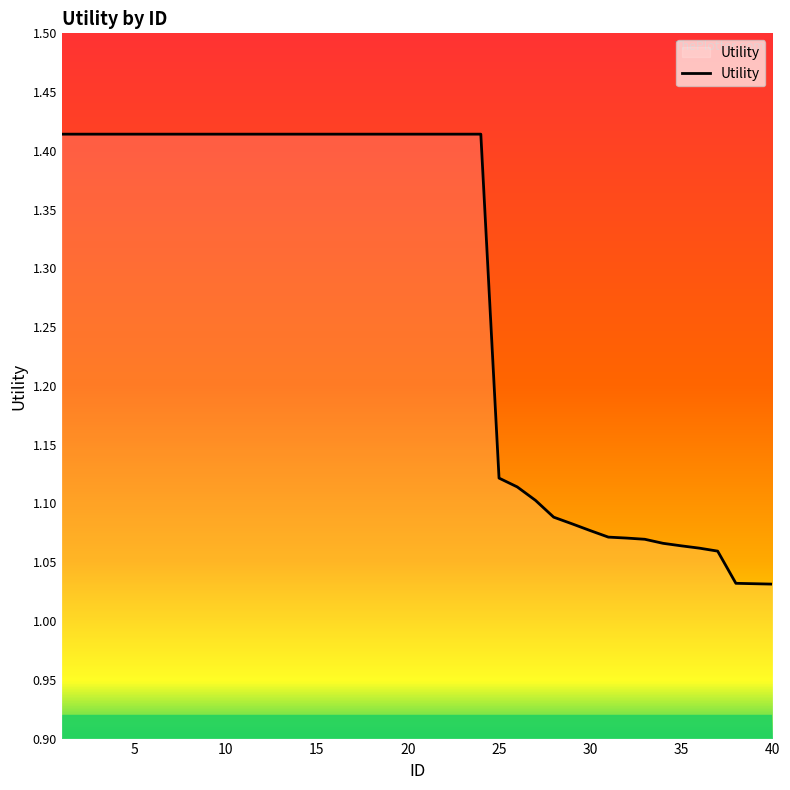

What is the difference between the maximum and minimum values?

0.4